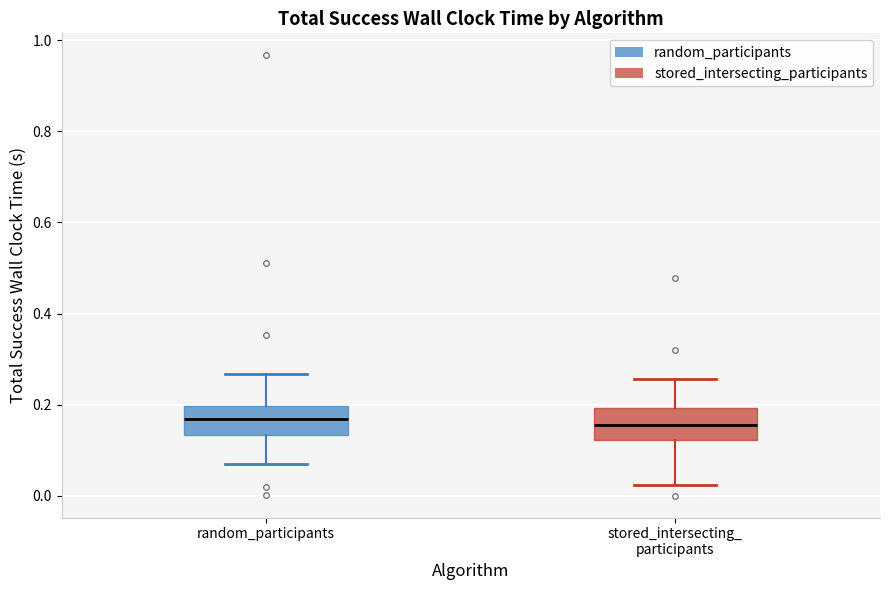

Reading left to right, transcribe this box plot: for each box, give where its median line is, the range the box spans, and where its two whiskers end, as read against the y-axis. The values are not printed on the chart, so give them approximately, as read against the axis.

random_participants: median 0.16, box 0.14 to 0.20, whiskers 0.06 to 0.26
stored_intersecting_ participants: median 0.16, box 0.12 to 0.20, whiskers 0.02 to 0.26